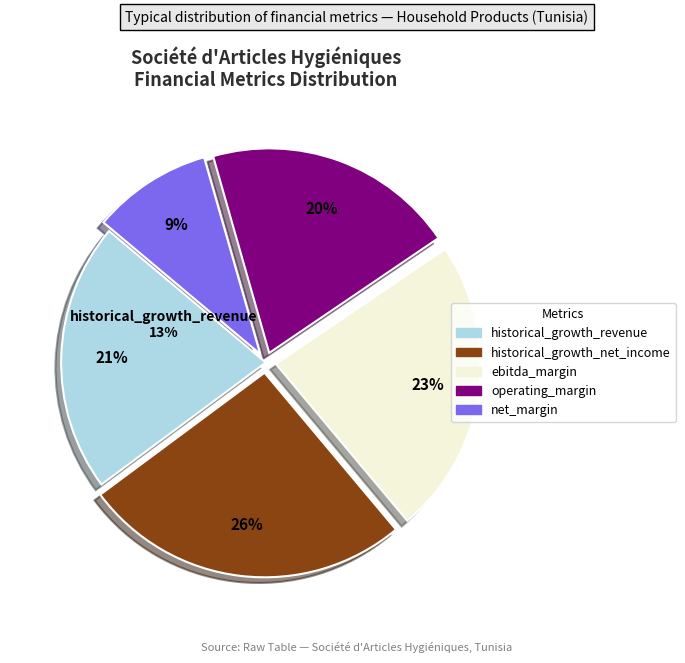

Which slice is the largest?

historical_growth_net_income